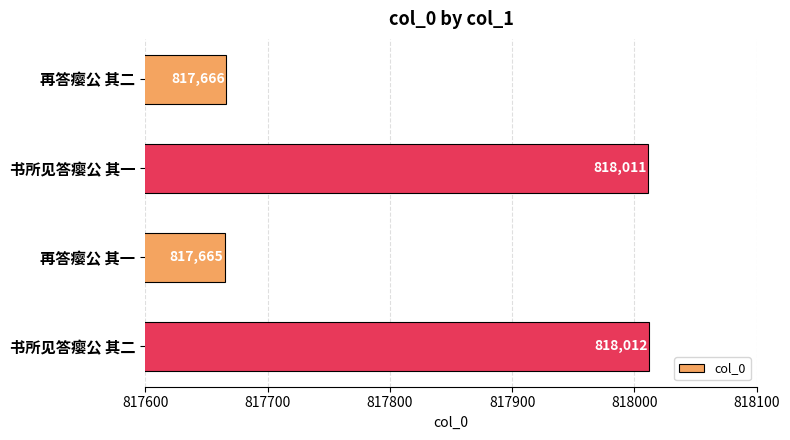

True or false: the data shows 1313107 at 再答瘿公 其二.

False